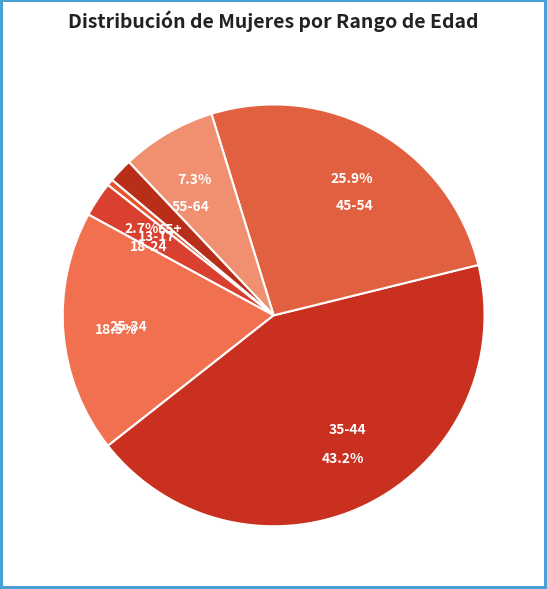

Which has a higher value, 18-24 or 13-17?

18-24